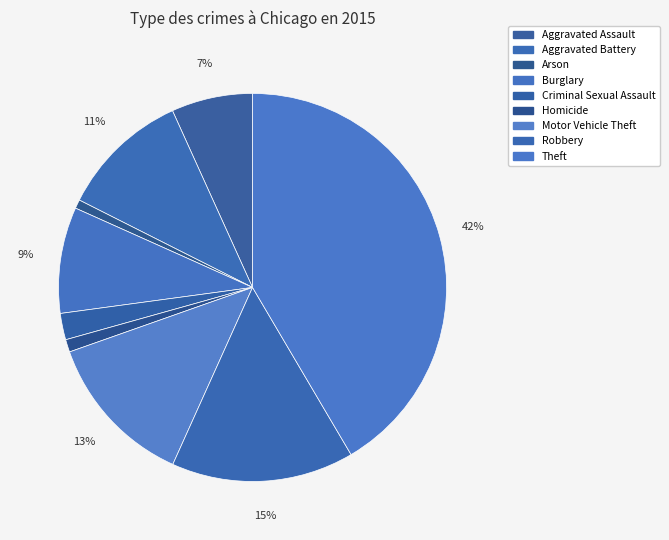

To the nearest percent, what is the combined percentage of Robbery and Arson?

16%